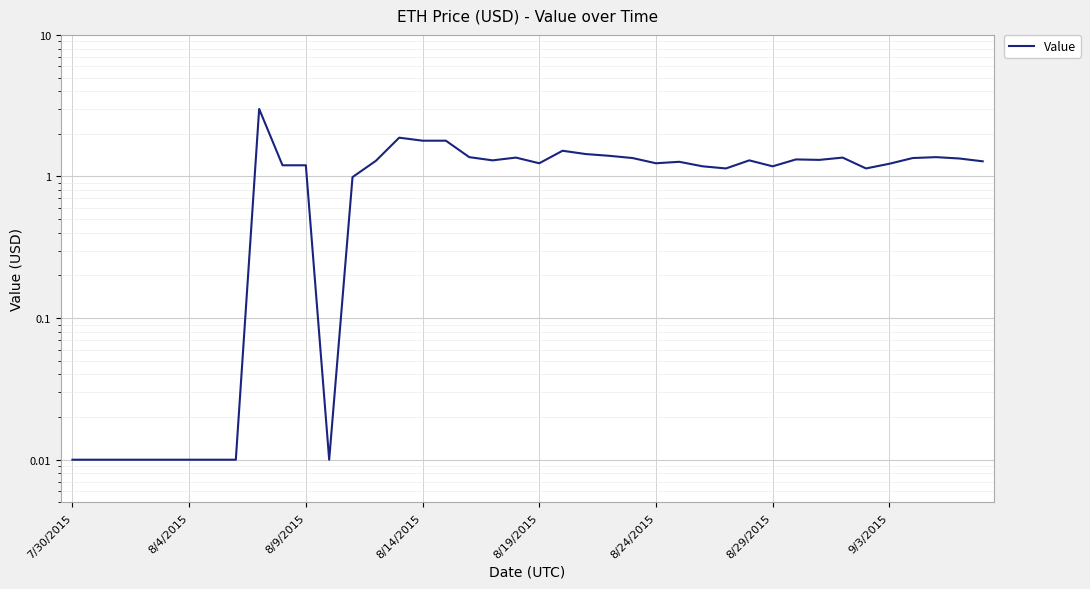

Is this an area chart (filled region under the line)?

No